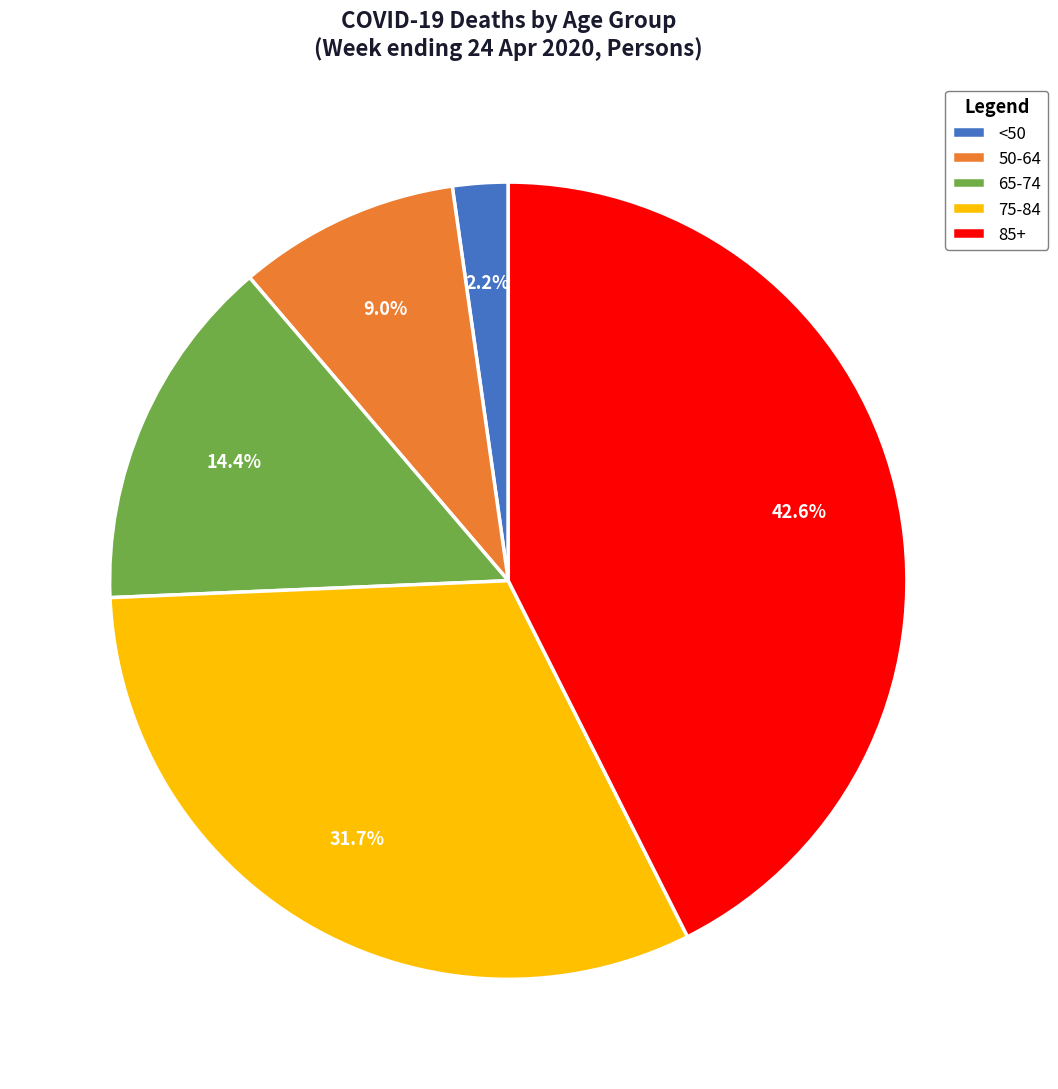

Count the number of slices in the pie.

5